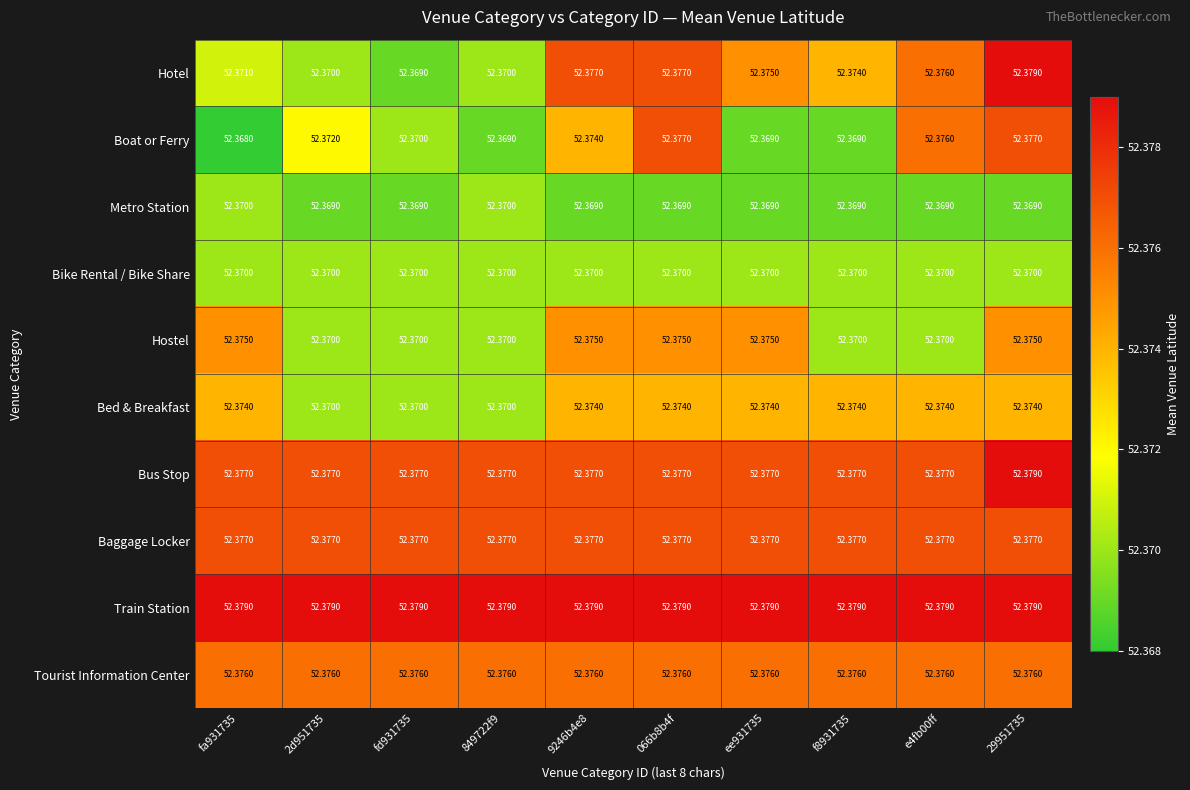

Which series has the largest total across all categories?

Train Station